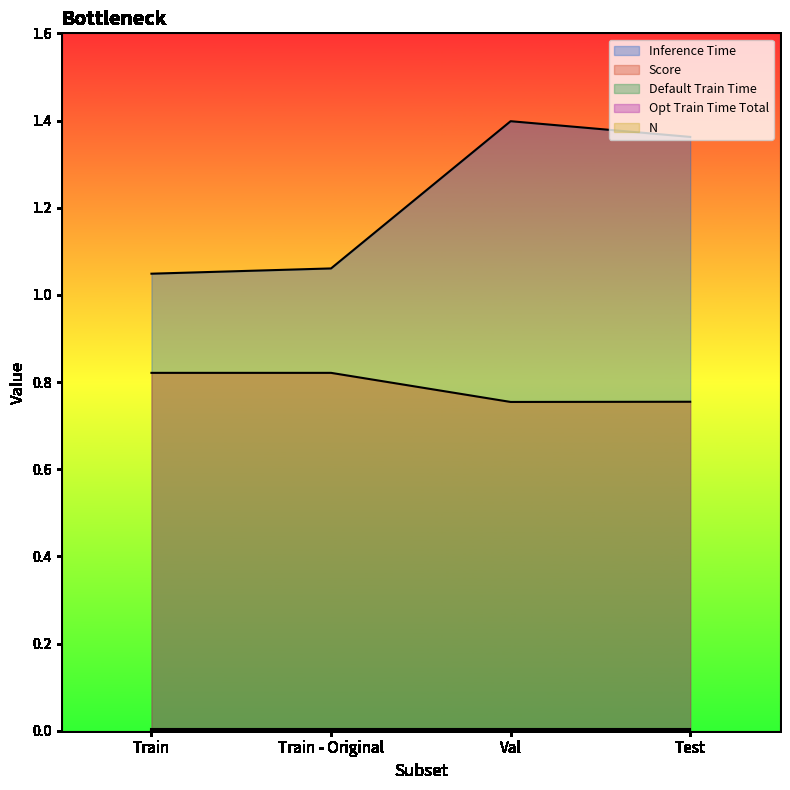

True or false: Opt Train Time Total and N cross at least once.

False